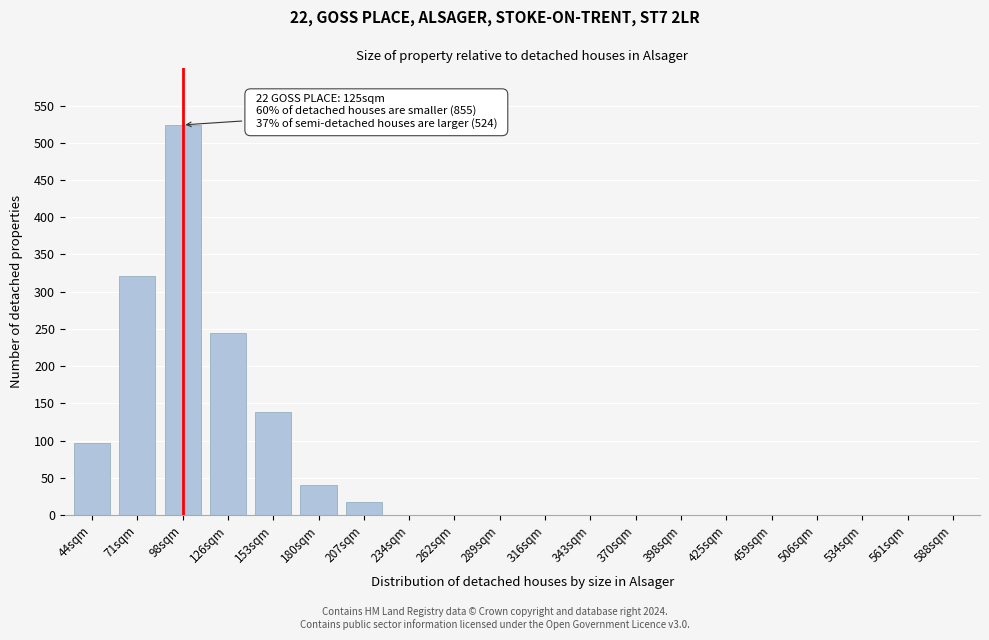

Reading left to right, what are all the values shown in this chart?

44sqm=97	71sqm=321	98sqm=524	126sqm=245	153sqm=138	180sqm=41	207sqm=18	234sqm=0	262sqm=0	289sqm=0	316sqm=0	343sqm=0	370sqm=0	398sqm=0	425sqm=0	459sqm=0	506sqm=0	534sqm=0	561sqm=0	588sqm=0